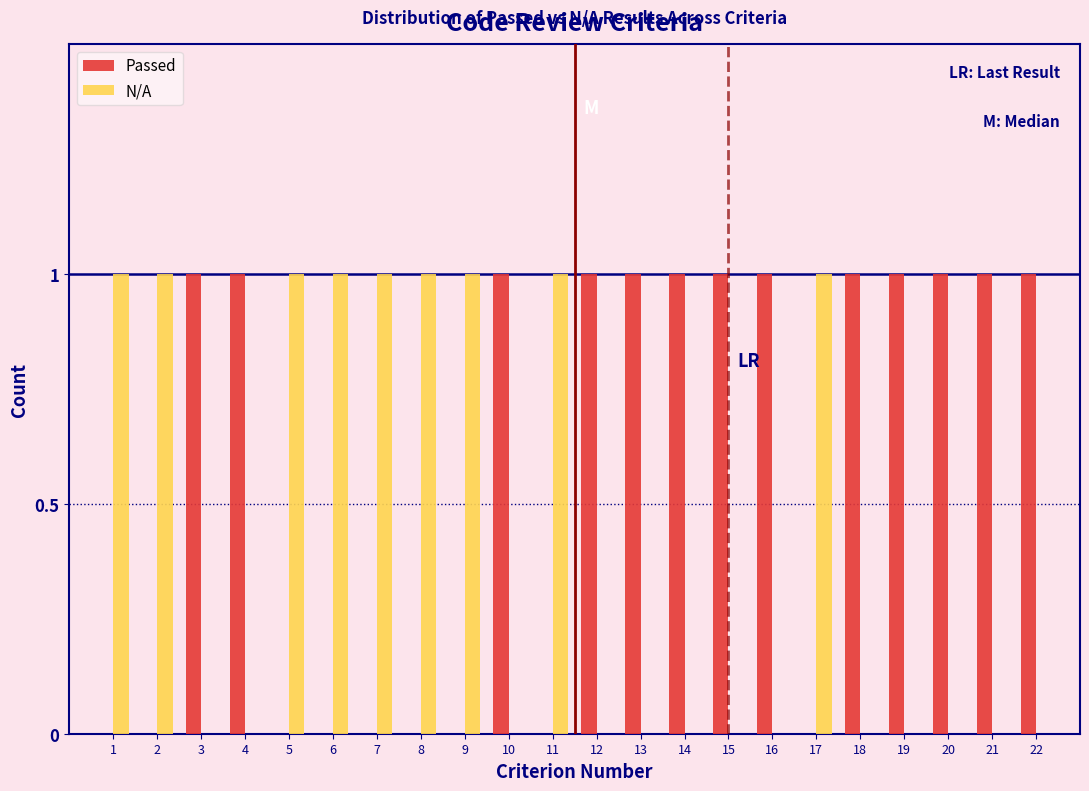

What is the sum of all N/A values?

9